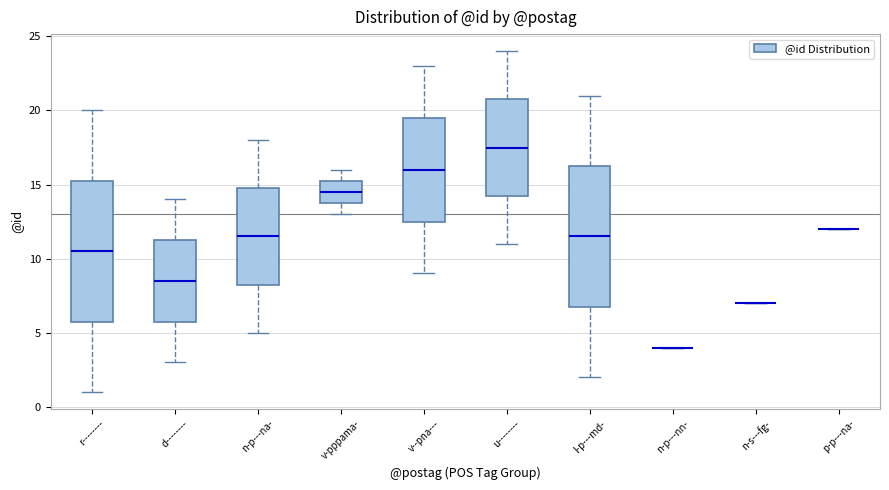

Reading left to right, read every box against the y-axis: the position of its median line, the range the box covers, and the ends of its whiskers. The values are not printed on the chart, so give them approximately, as read against the axis.

r--------: median 10.5, box 6.0 to 15.5, whiskers 1.0 to 20.0
d--------: median 8.5, box 6.0 to 11.5, whiskers 3.0 to 14.0
n-p---na-: median 11.5, box 8.5 to 15.0, whiskers 5.0 to 18.0
v-pppama-: median 14.5, box 14.0 to 15.5, whiskers 13.0 to 16.0
v--pna---: median 16.0, box 12.5 to 19.5, whiskers 9.0 to 23.0
u--------: median 17.5, box 14.5 to 21.0, whiskers 11.0 to 24.0
l-p---md-: median 11.5, box 7.0 to 16.5, whiskers 2.0 to 21.0
n-p---nn-: box collapsed to a line at 4.0, whiskers 4.0 to 4.0
n-s---fg-: box collapsed to a line at 7.0, whiskers 7.0 to 7.0
p-p---na-: box collapsed to a line at 12.0, whiskers 12.0 to 12.0